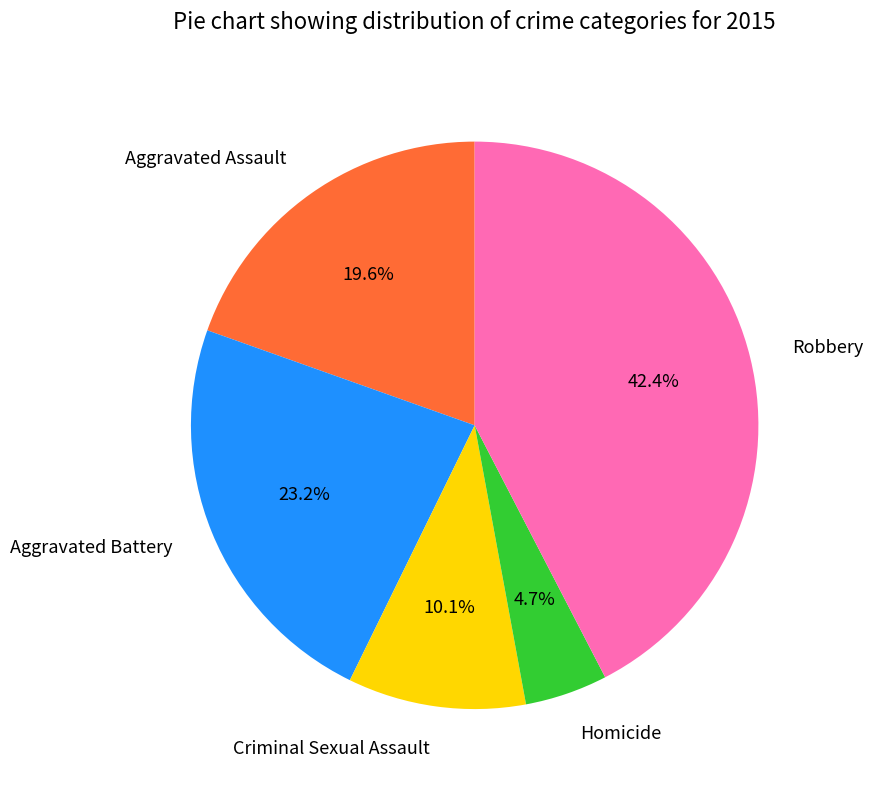

Rank the categories by value from highest to lowest.

Robbery, Aggravated Battery, Aggravated Assault, Criminal Sexual Assault, Homicide